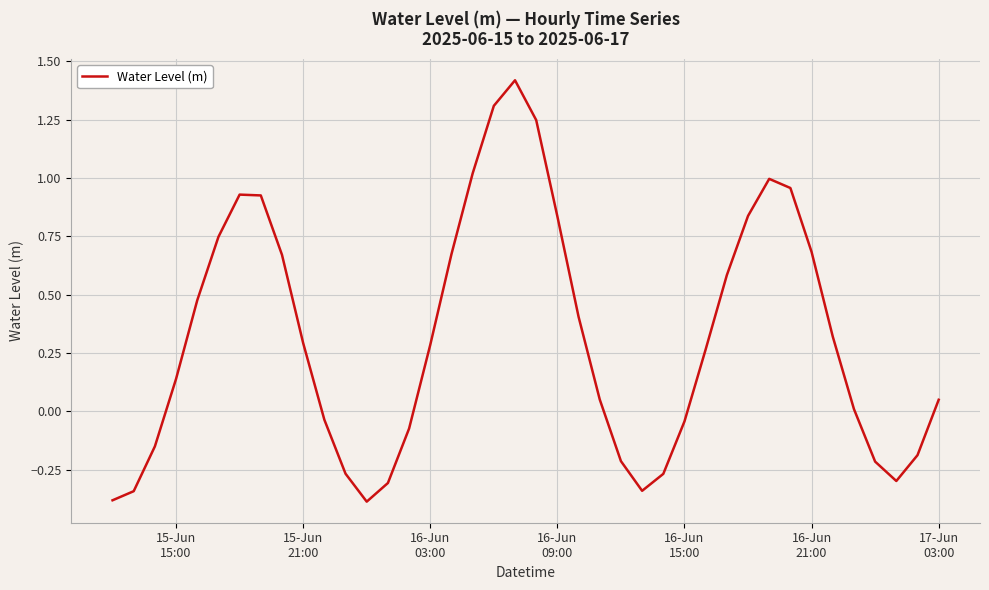

What is the sum of all values?

12.6